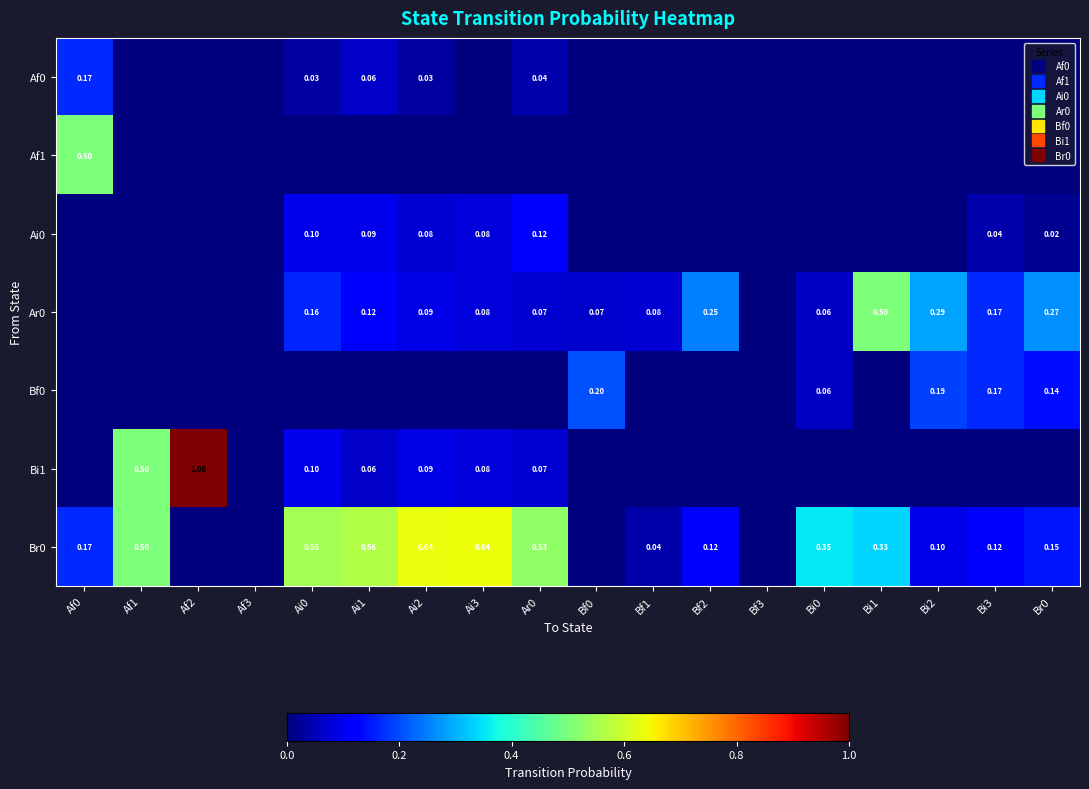

Rank the series by their maximum value, from lowest to highest.

Ai0, Af0, Bf0, Af1, Ar0, Br0, Bi1